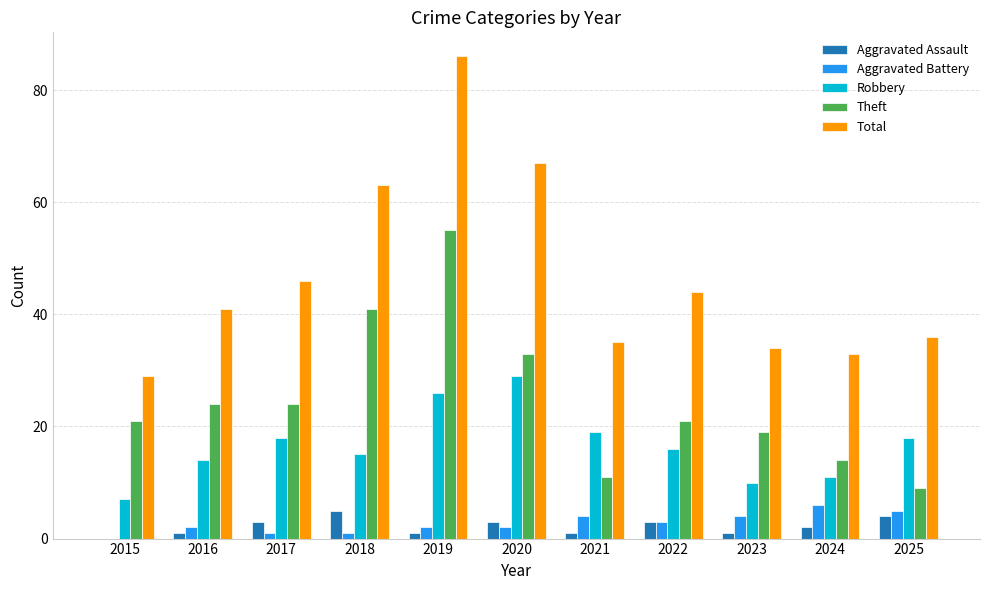

What is the sum of all Theft values?

272